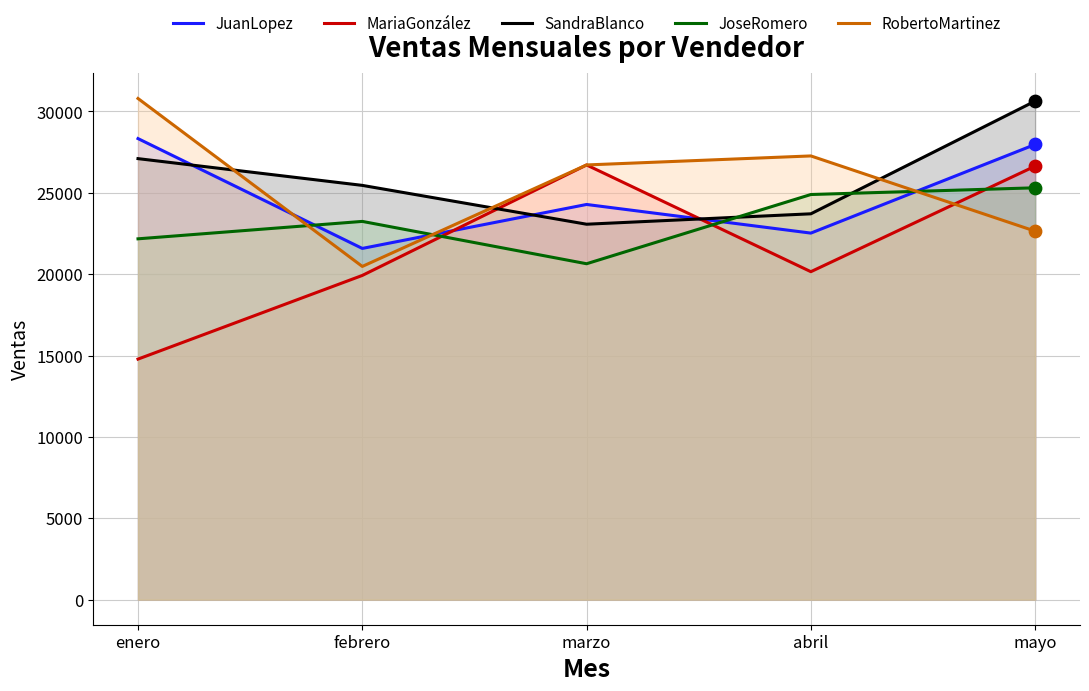

Is the value of RobertoMartinez at marzo greater than the value of MariaGonzález at febrero?

Yes